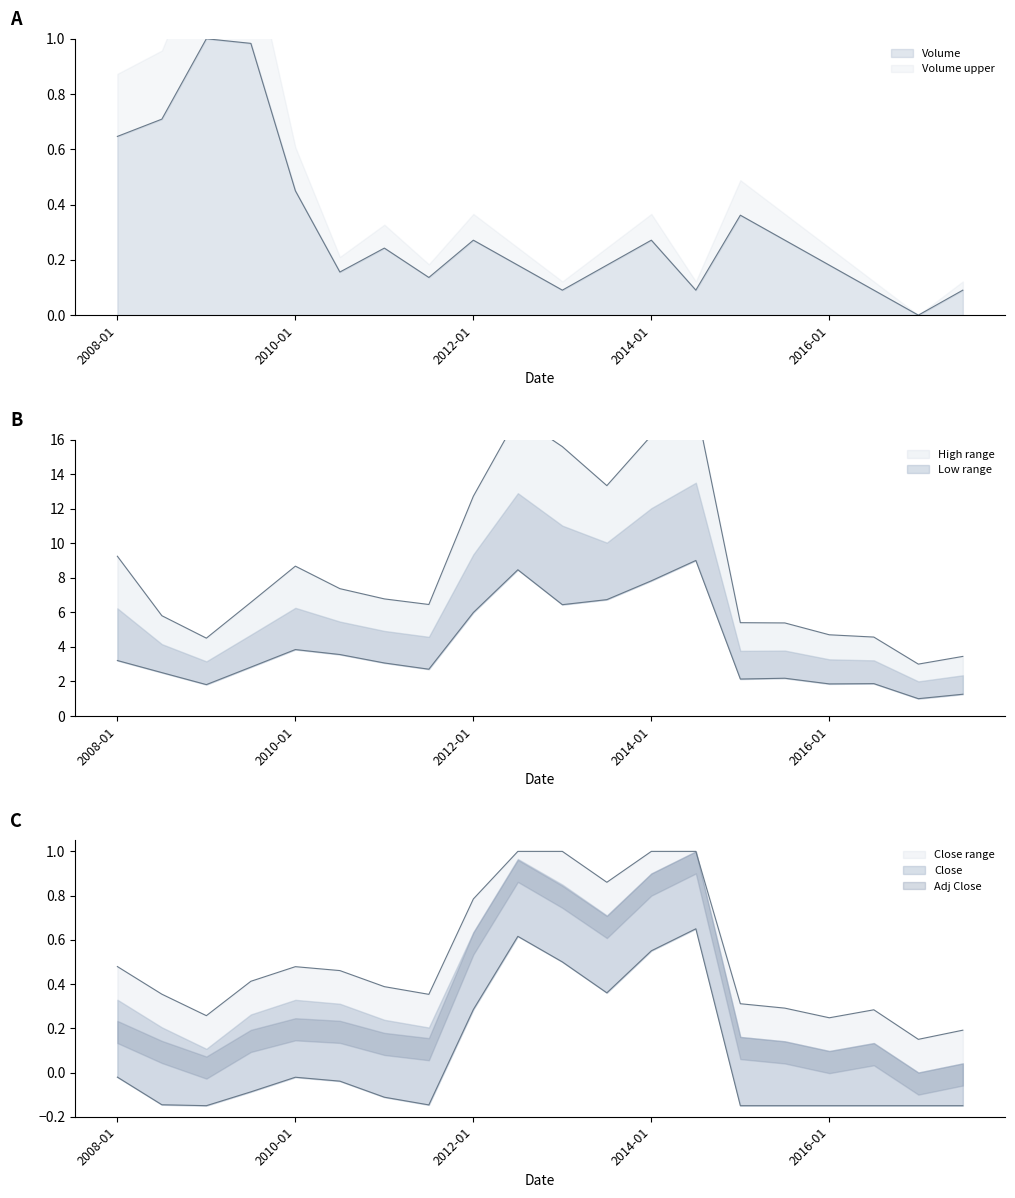

Rank the categories by High value from lowest to highest.

2017-01, 2017-07, 2009-01, 2016-07, 2016-01, 2015-07, 2015-01, 2008-07, 2011-07, 2009-07, 2011-01, 2010-07, 2010-01, 2008-01, 2012-01, 2013-07, 2013-01, 2014-01, 2012-07, 2014-07